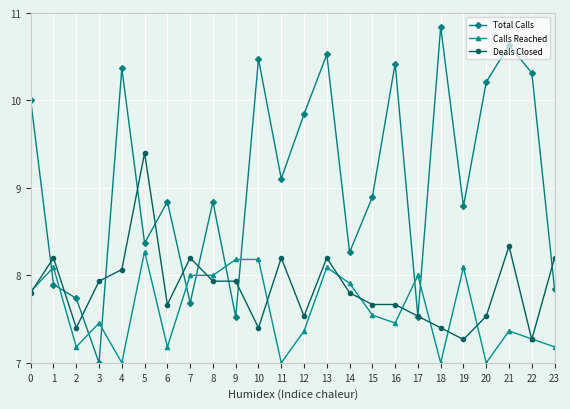

True or false: Calls Reached has more than 1 points higher than both neighbors.

True